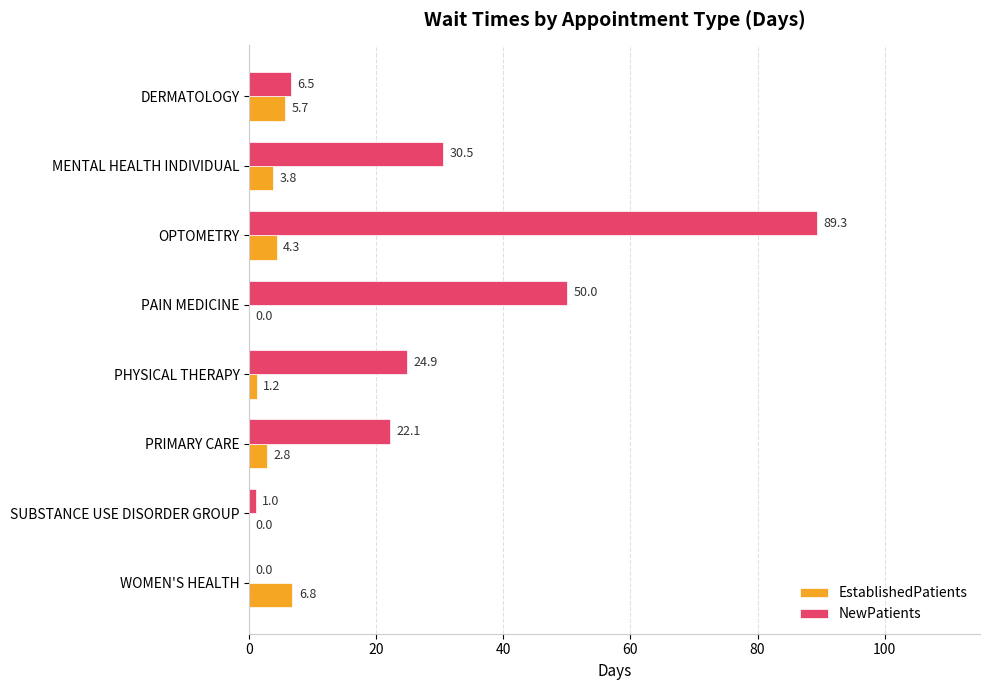

At which category is the sum across all series the highest?

OPTOMETRY